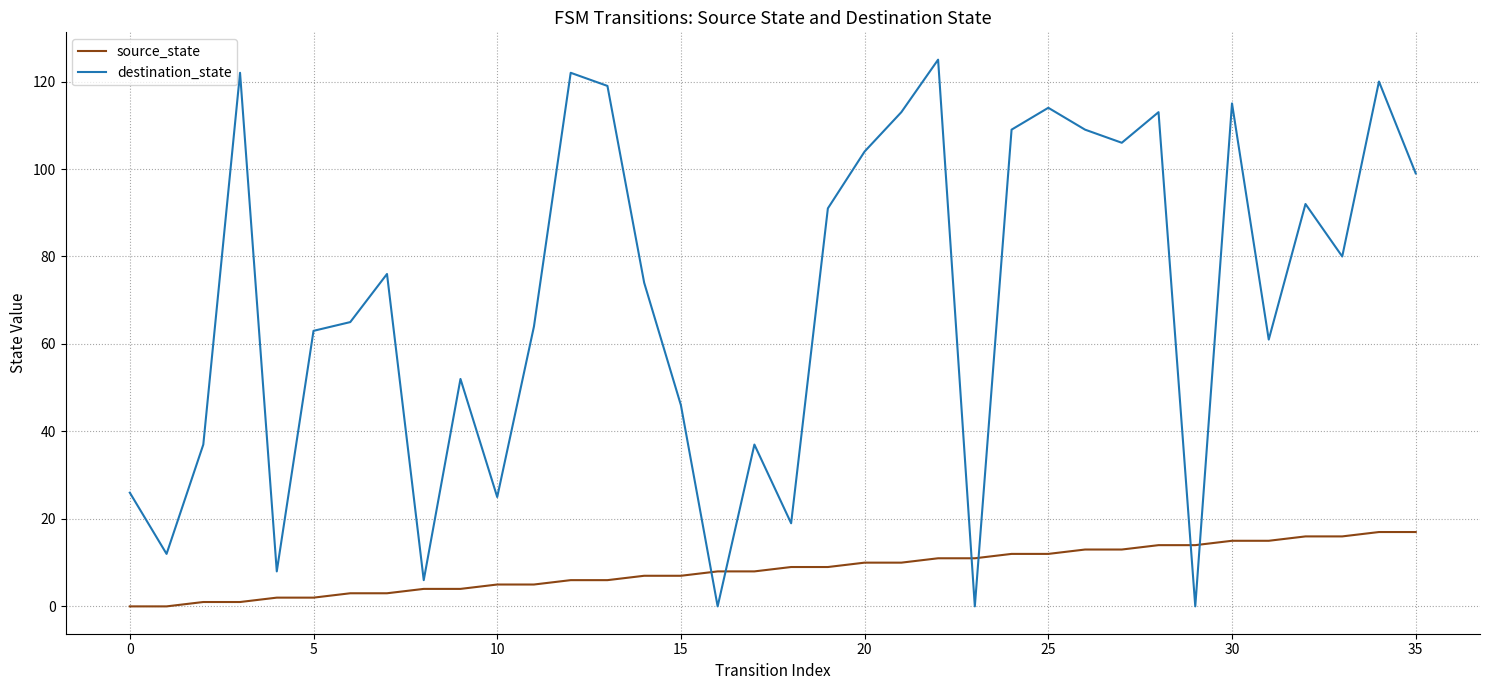

What is the maximum value for destination_state?

125